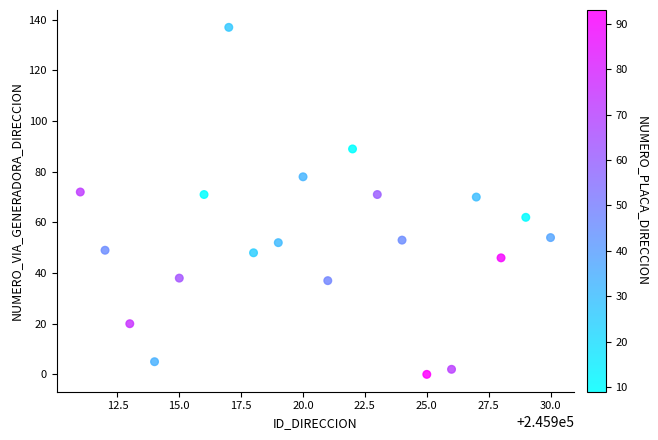

What is the range of Y values (max minus min)?

137